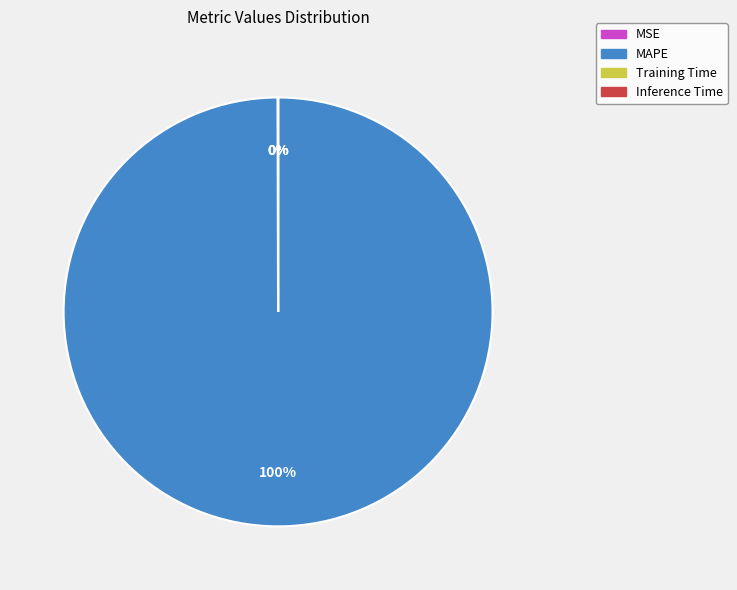

To the nearest percent, what is the average slice percentage?

25%